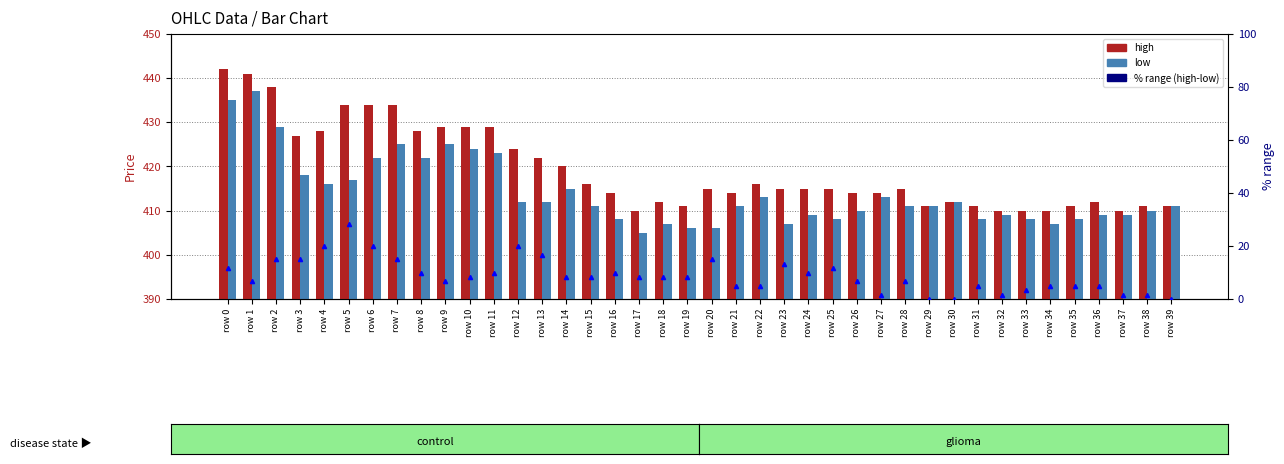

Are the bars grouped side by side (vs. stacked)?

Yes